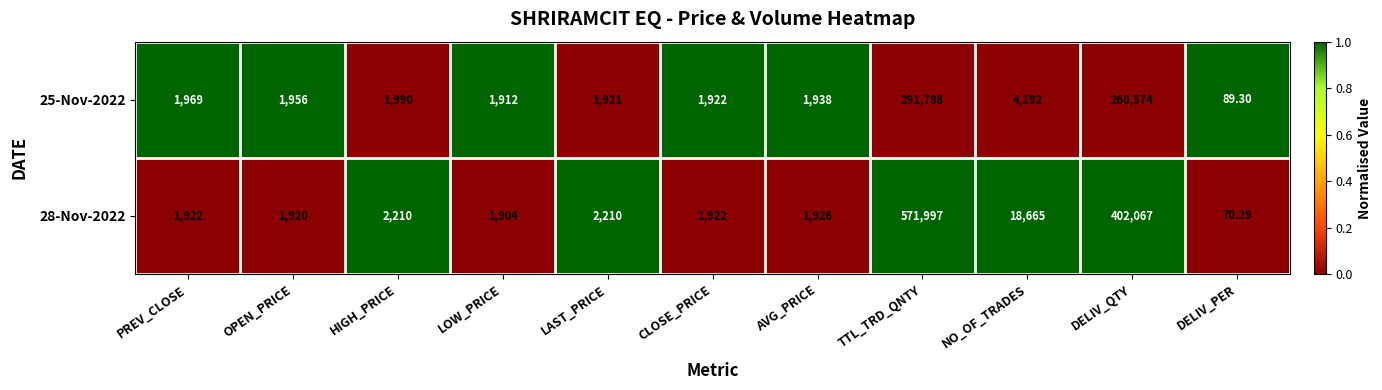

Where does the 28-Nov-2022 series first go above 1926?

HIGH_PRICE